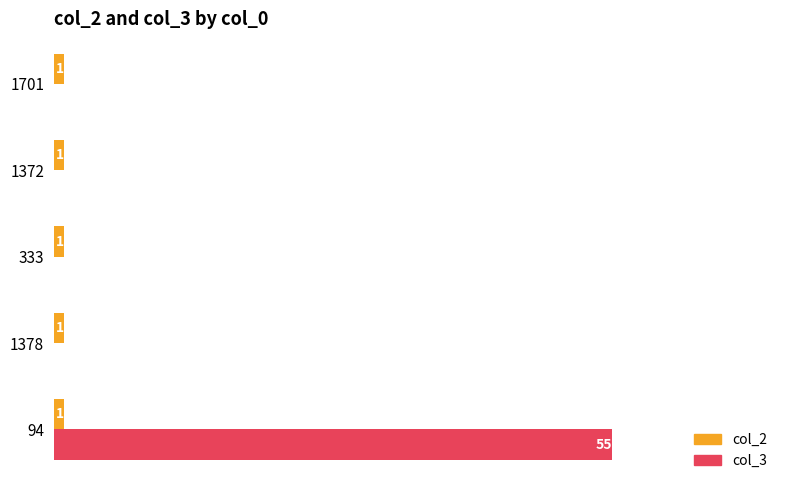

What is the sum of all col_2 values?

5